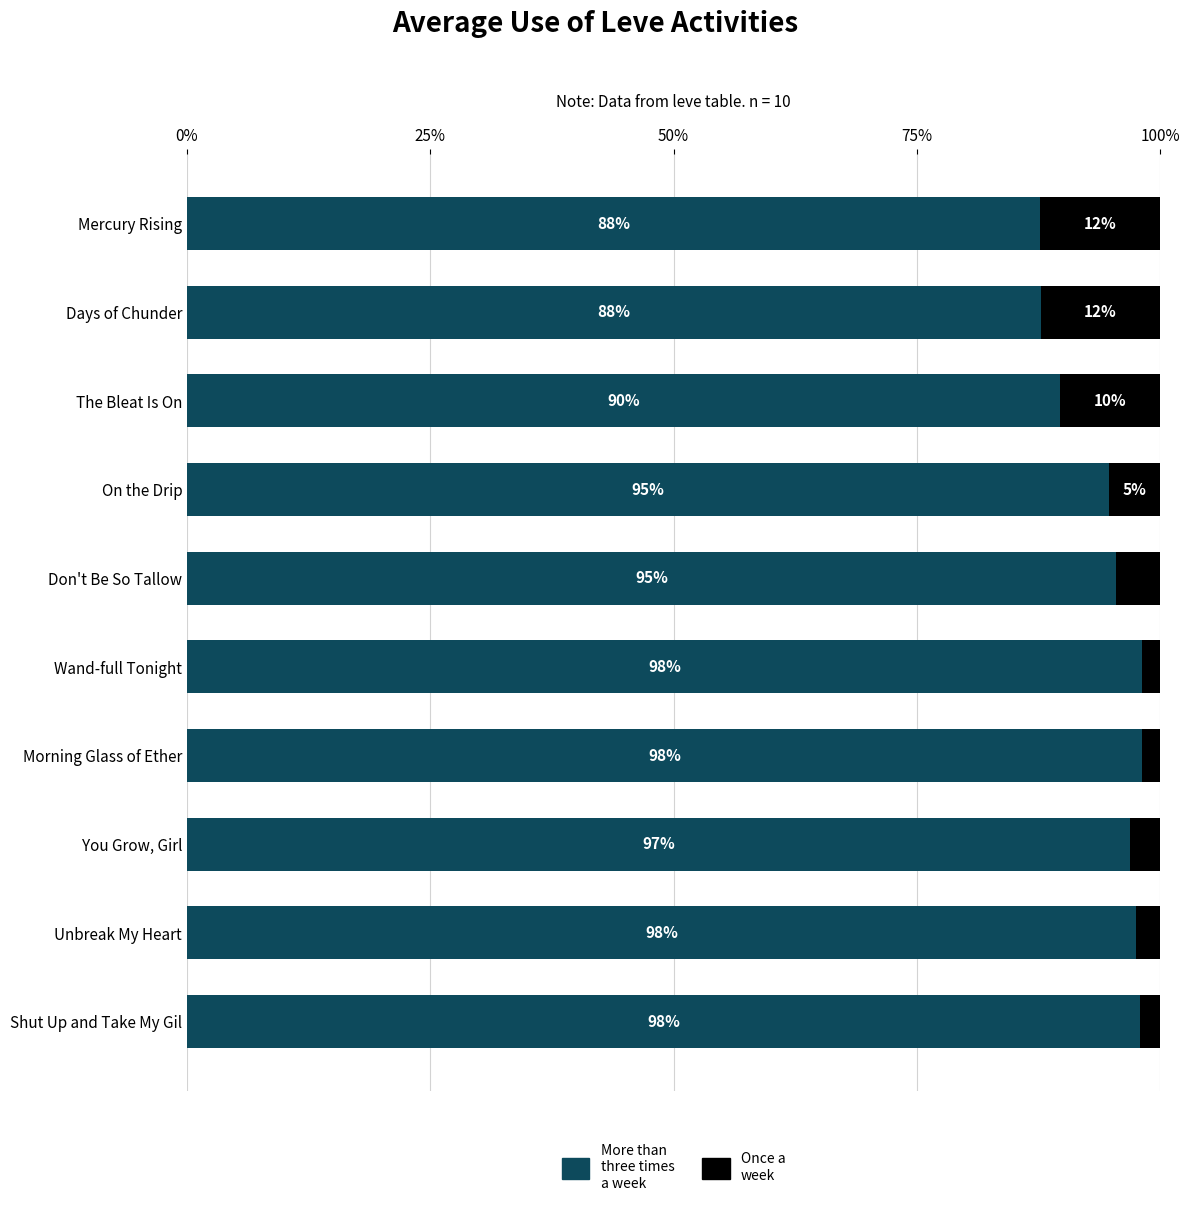

How many distinct data groups are displayed?

2